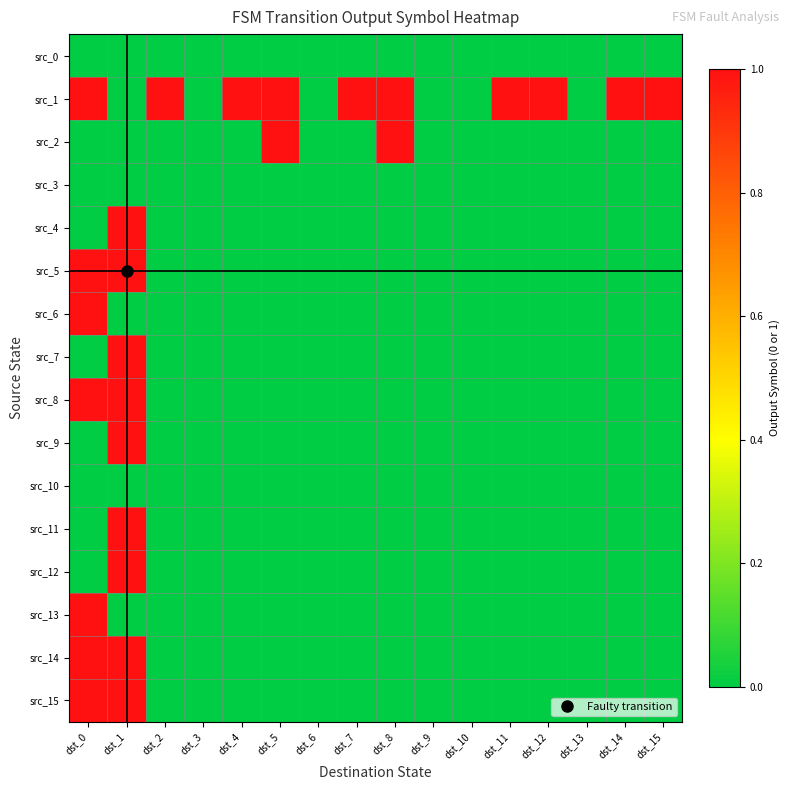

At which category is the sum across all series the highest?

dst_1